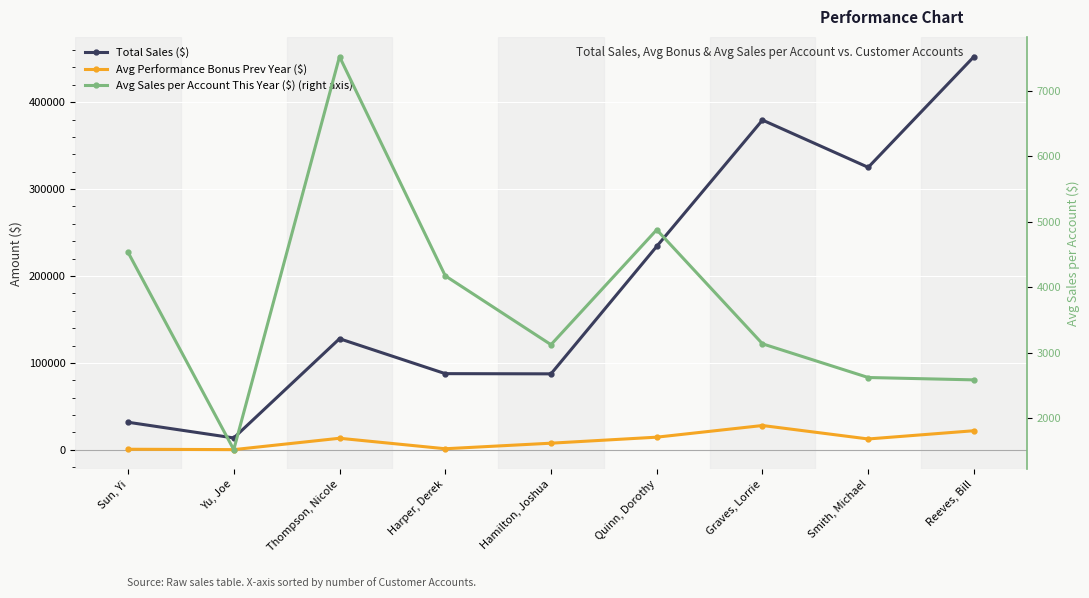

True or false: Avg Performance Bonus Prev Year ($) has more than 1 interior local peaks.

True